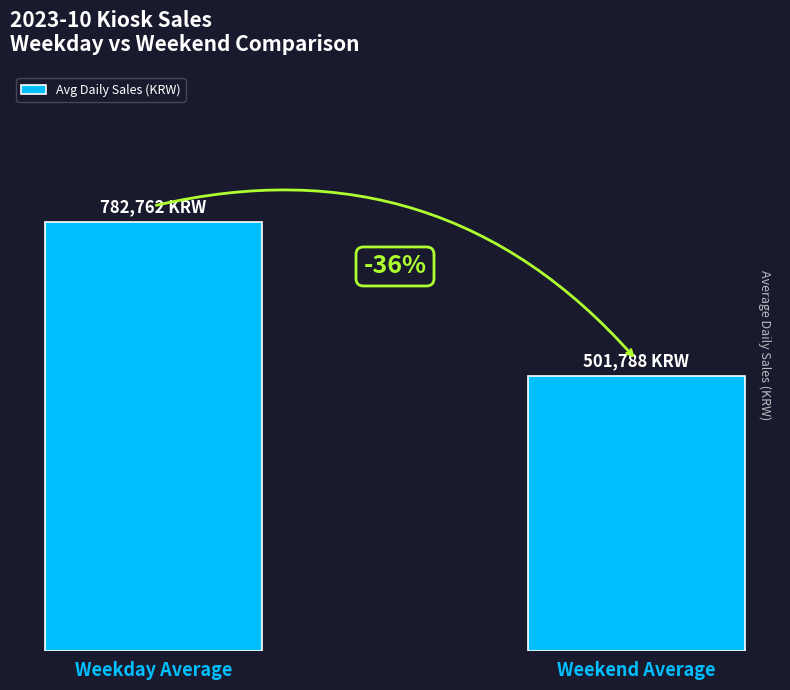

Are the bars horizontal?

No